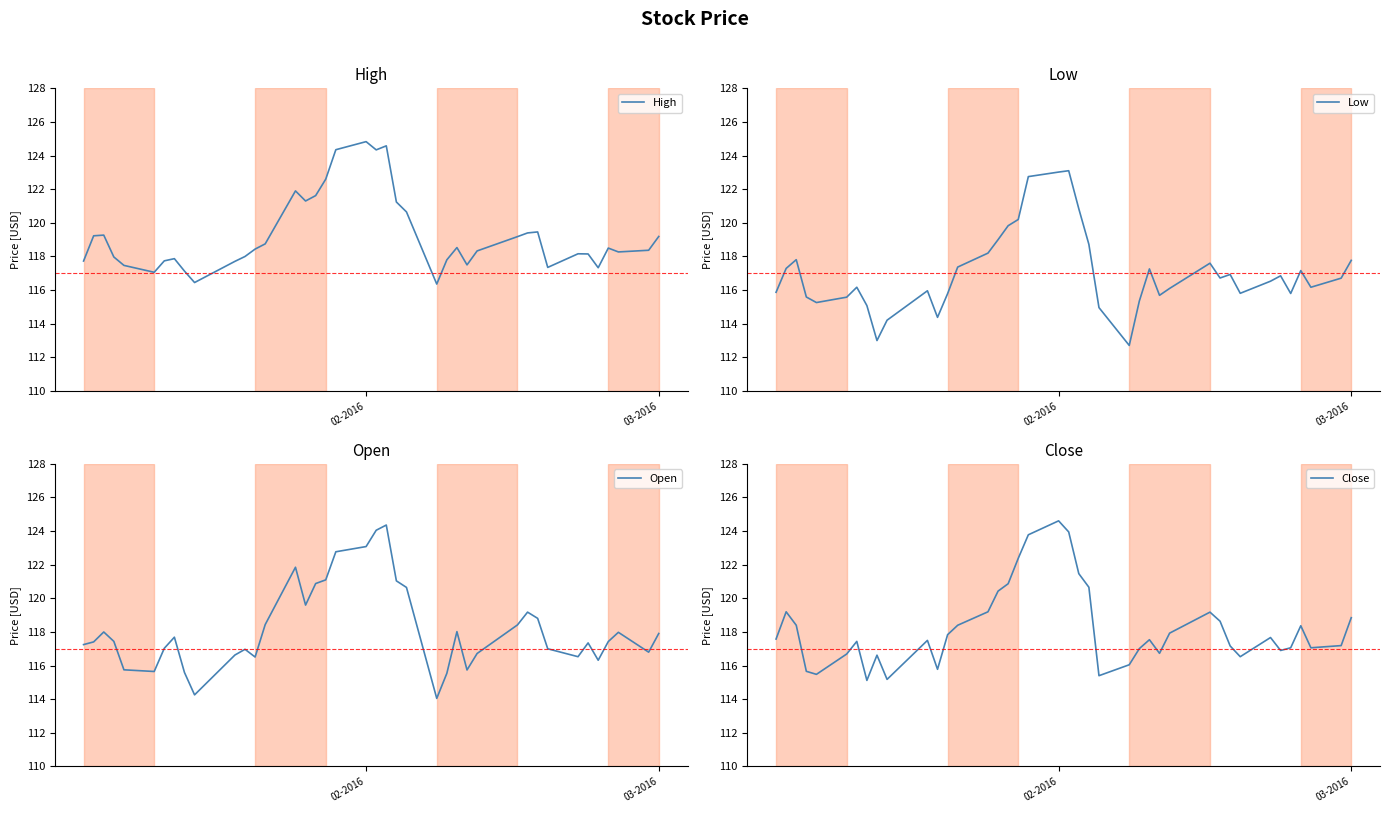

What are all the series names shown in the legend?

High, Low, Open, Close